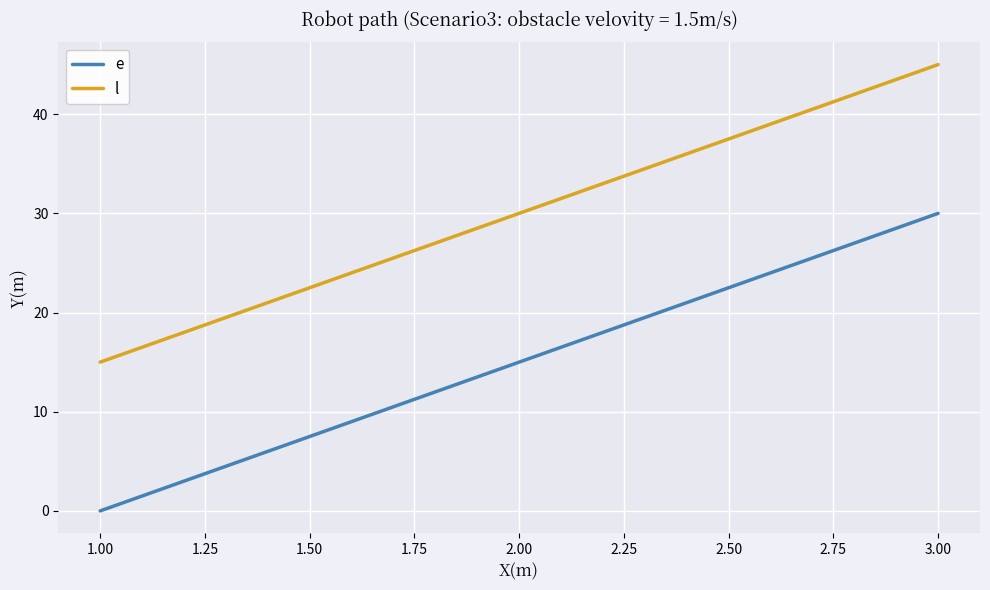

Rank the series by their average value, from highest to lowest.

l, e